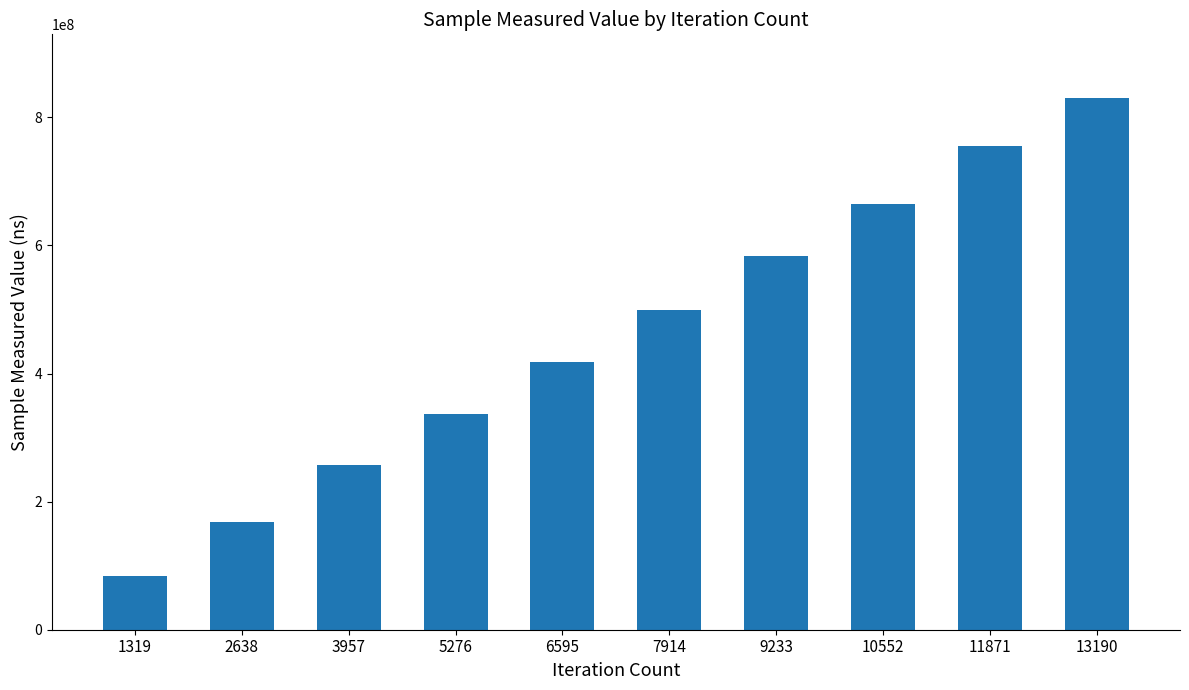

What is the difference between the maximum and minimum values?

745853149